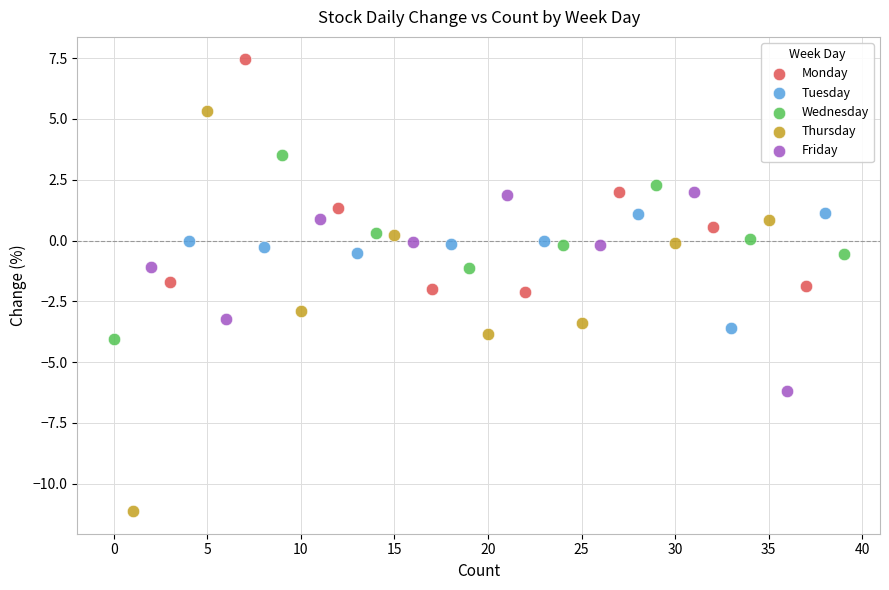

Which series reaches the maximum Y coordinate?

Monday